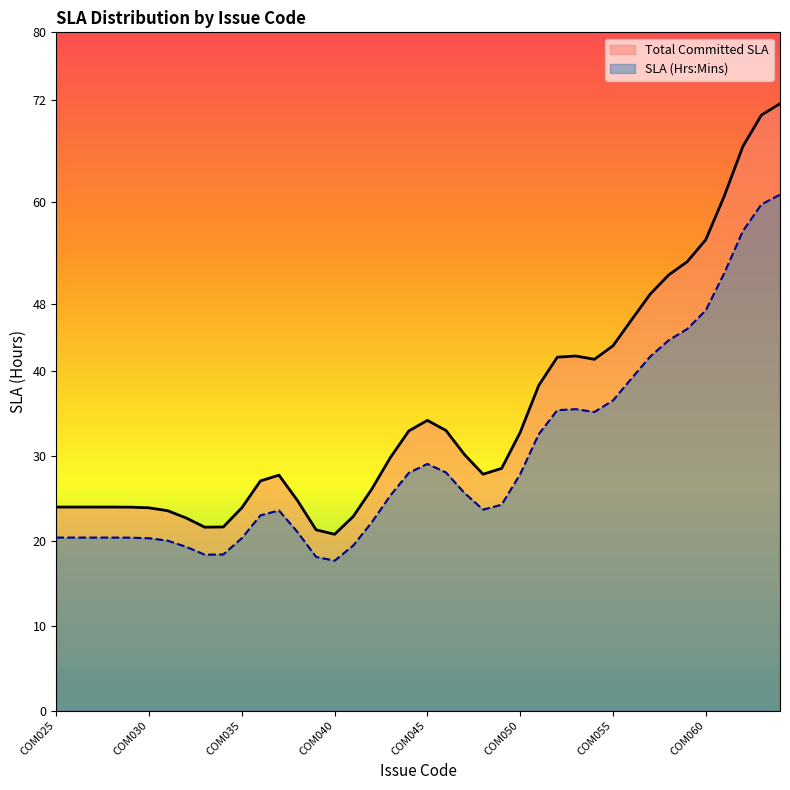

True or false: SLA Value has more than 2 points higher than both neighbors.

True